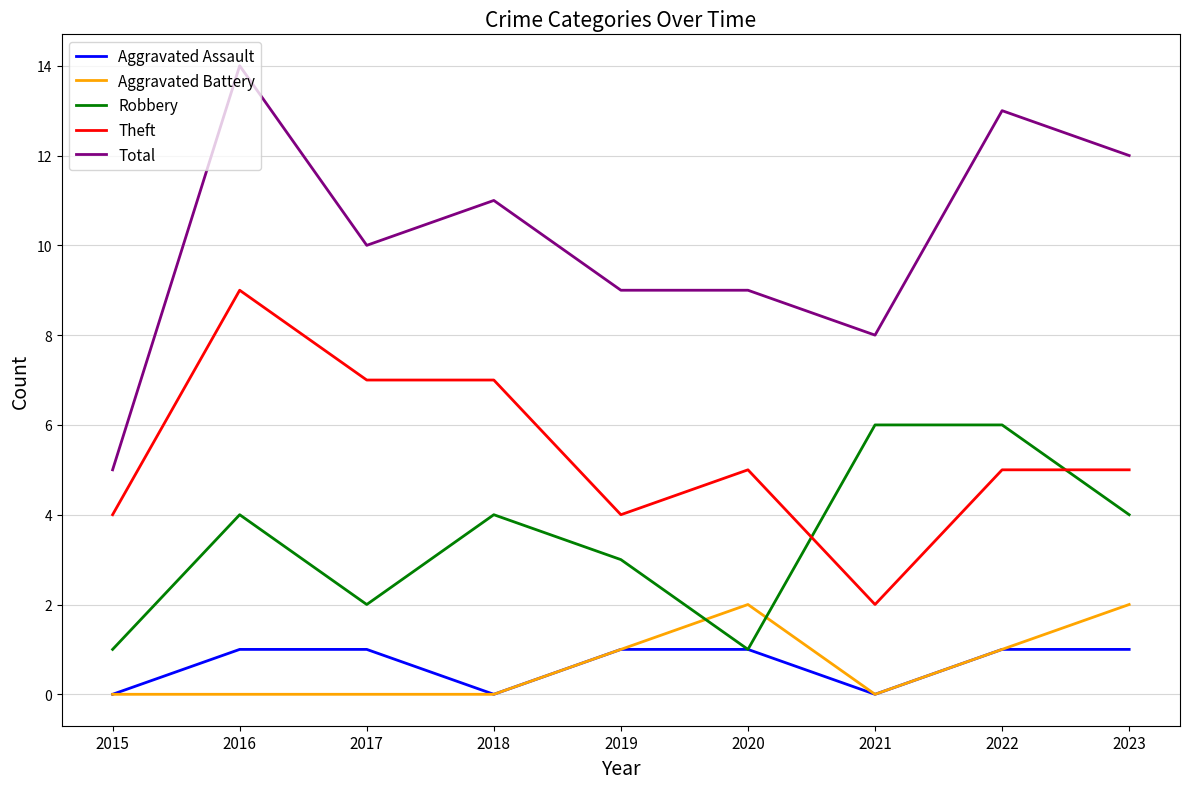

Is the value of Total at 2015 greater than the value of Robbery at 2022?

No